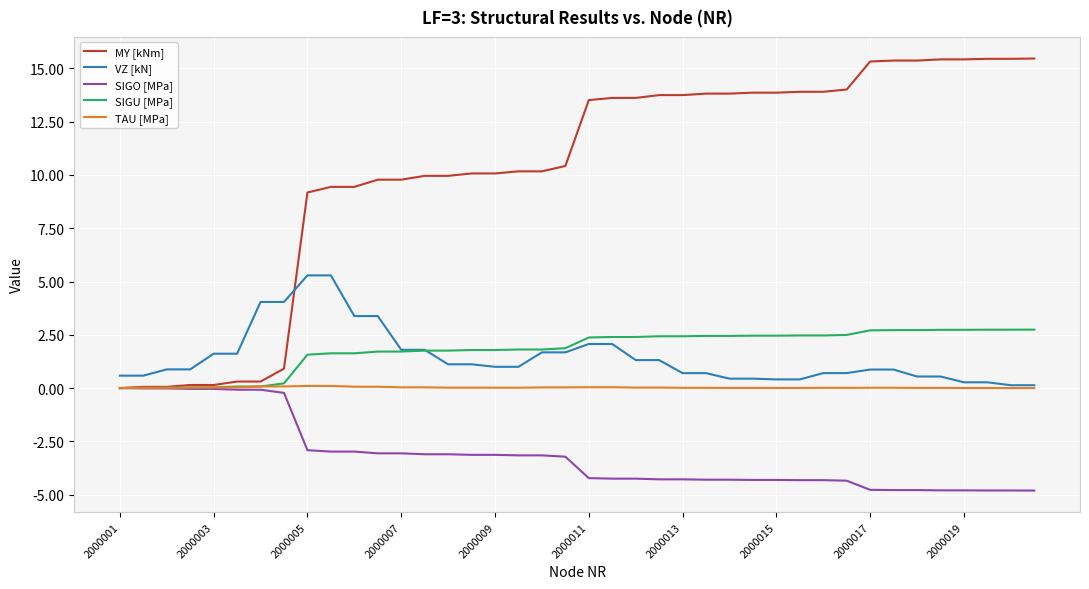

What are all the series names shown in the legend?

MY [kNm], VZ [kN], SIGO [MPa], SIGU [MPa], TAU [MPa]